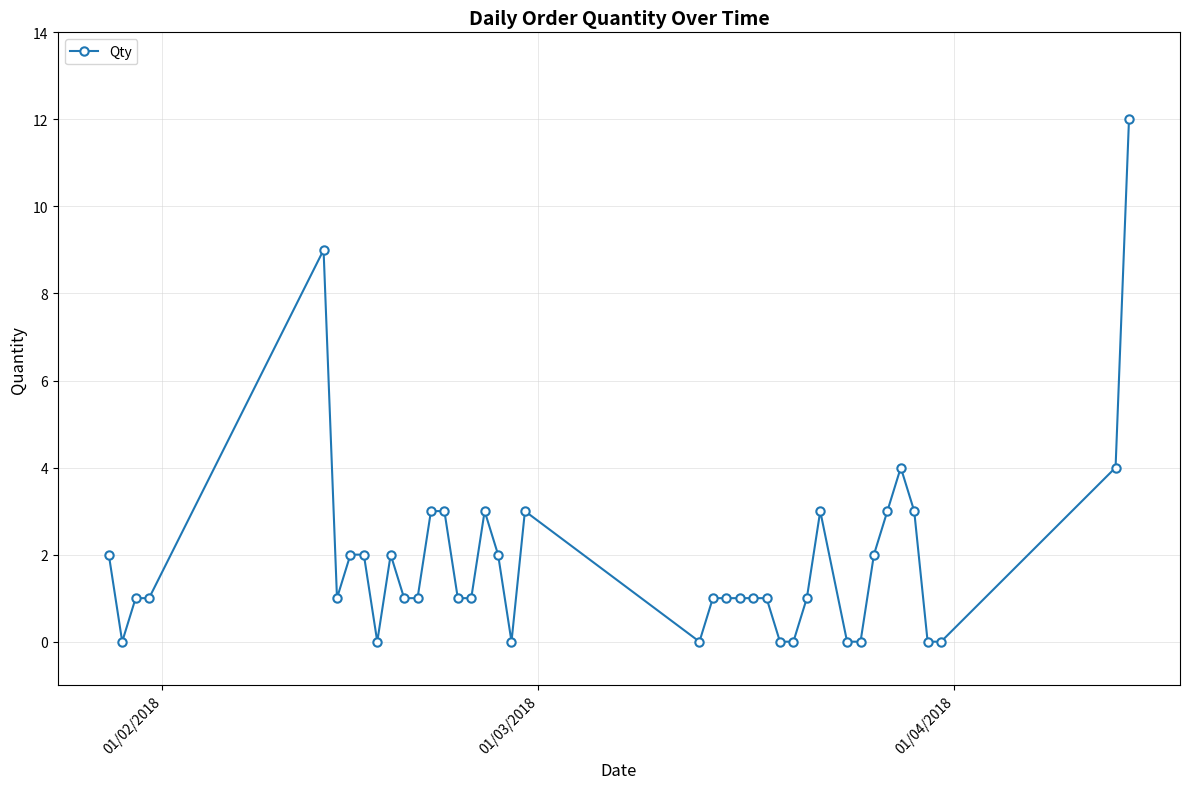

What is the greatest value displayed?

12